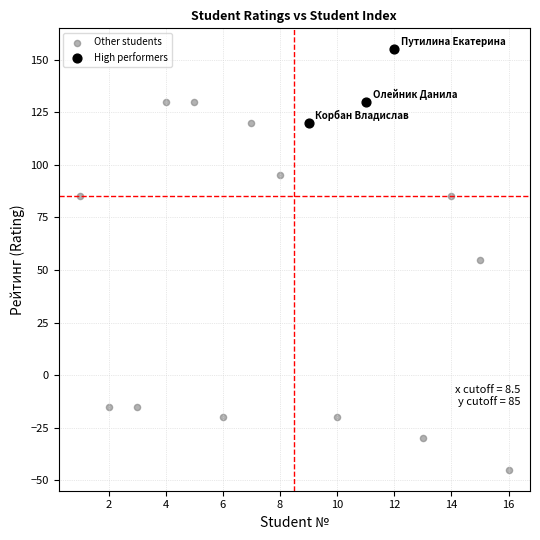

Which series contains the highest Y value?

High performers